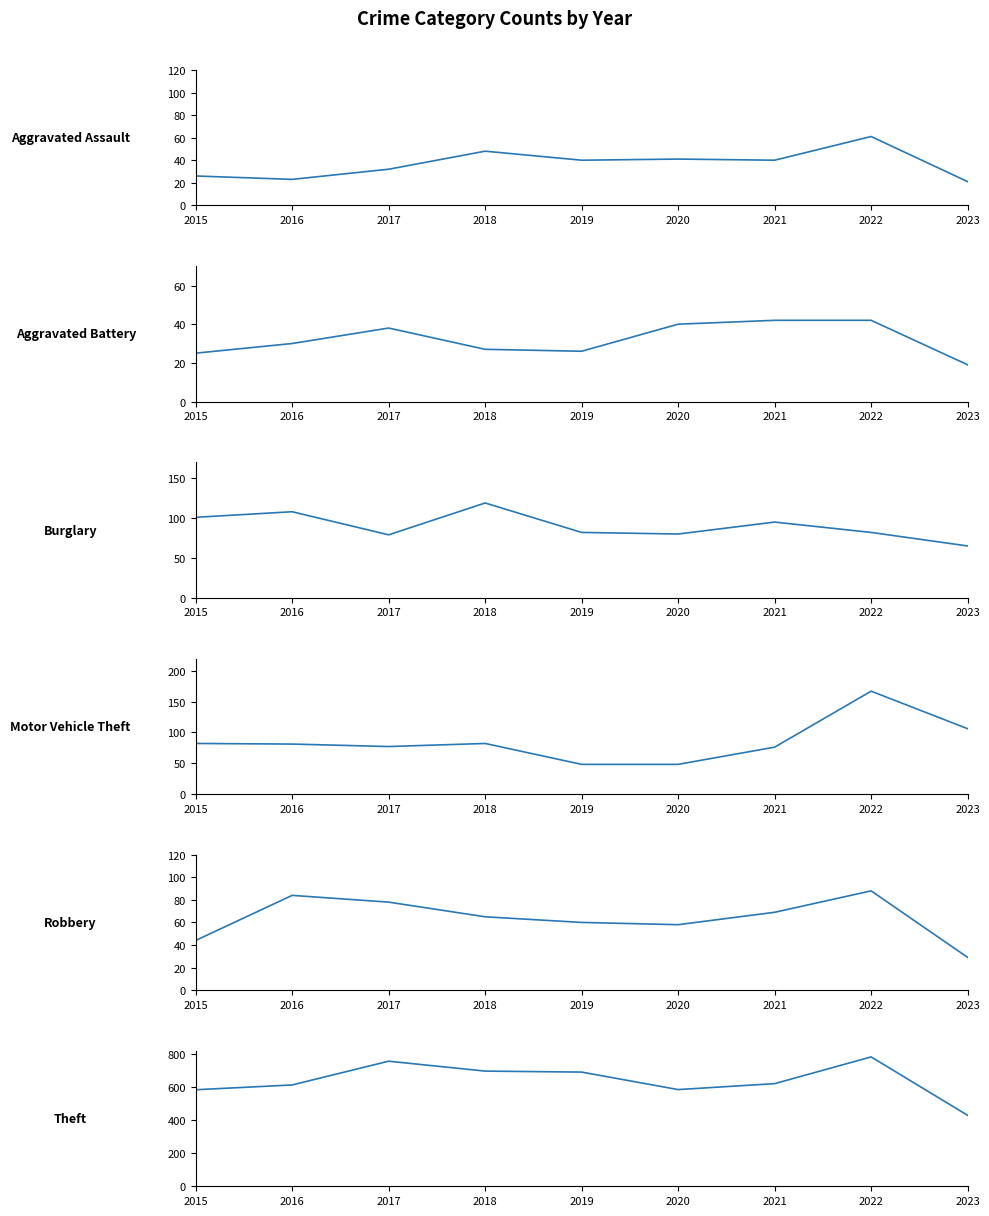

What is the sum of the Aggravated Assault values at 2022 and 2016?

84